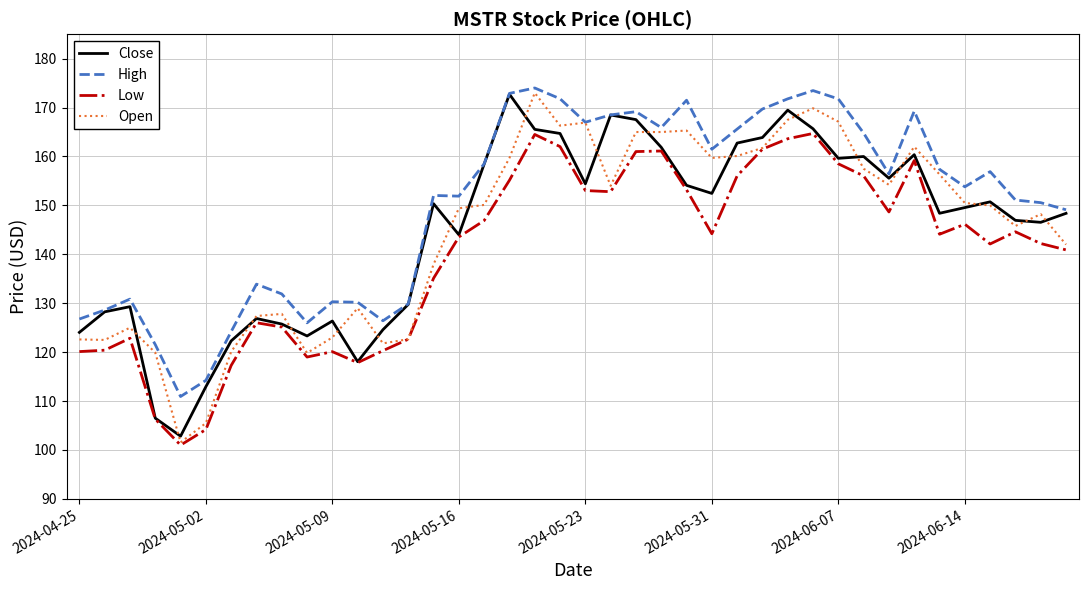

Which series has the largest total across all categories?

High